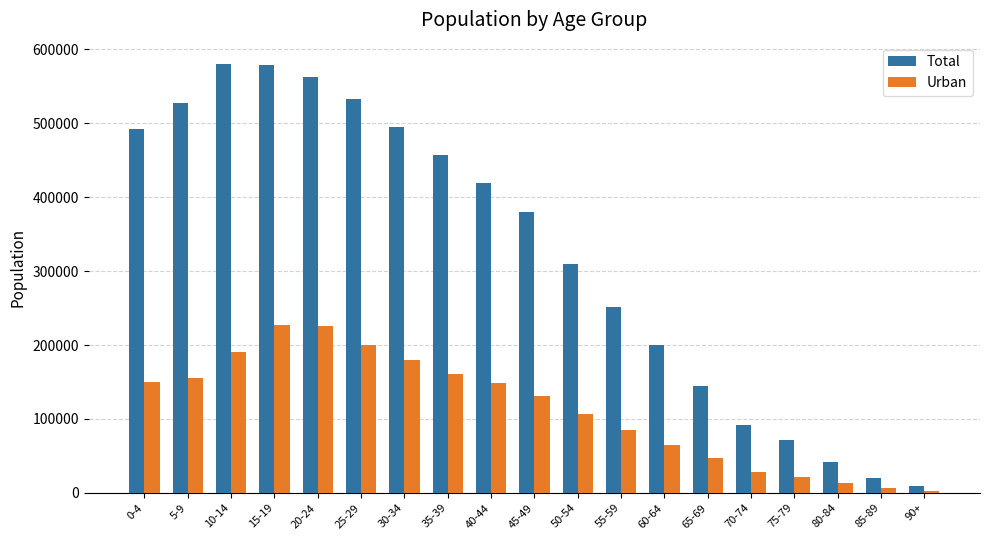

What is the label of the 7th bar from the right?

60-64